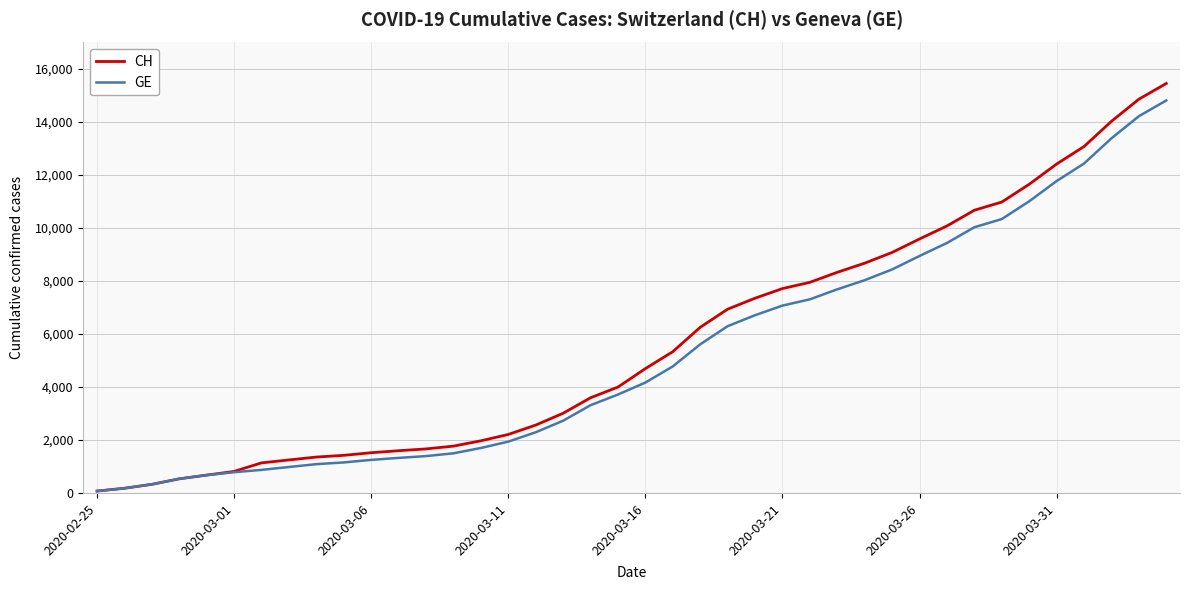

Which series has the widest spread of values?

CH